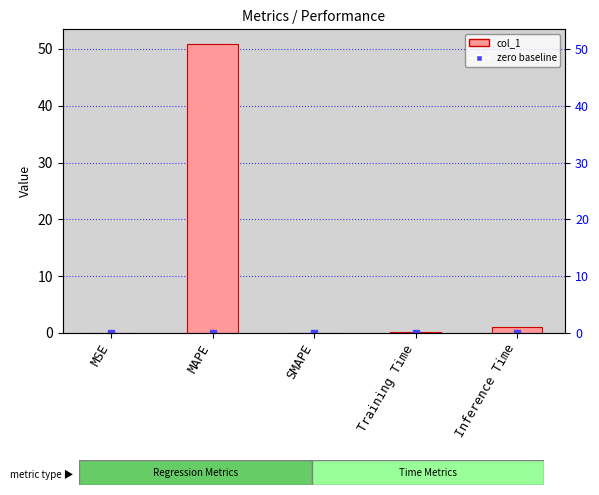

Reading left to right, what are all the values shown in this chart?

0.0	50.9	0.0	0.1	1.1